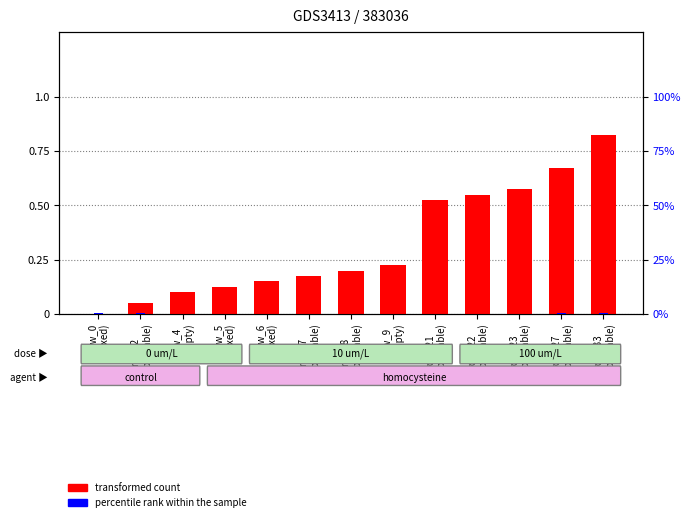

Is it true that percentile rank within the sample equals 0.0 at row_23
(repeatable)?

False